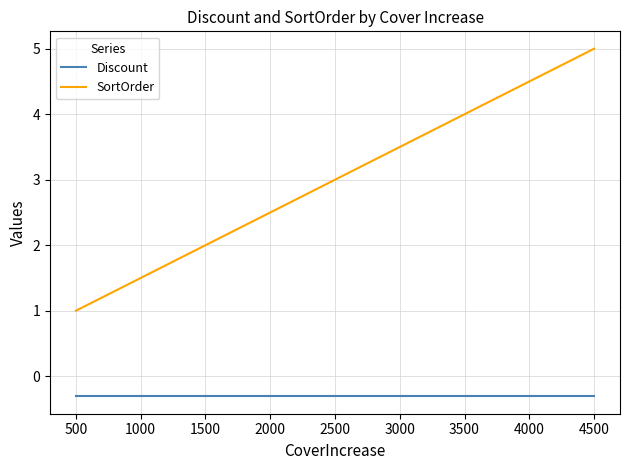

Is the value of SortOrder at 2500 greater than the value of Discount at 4500?

Yes